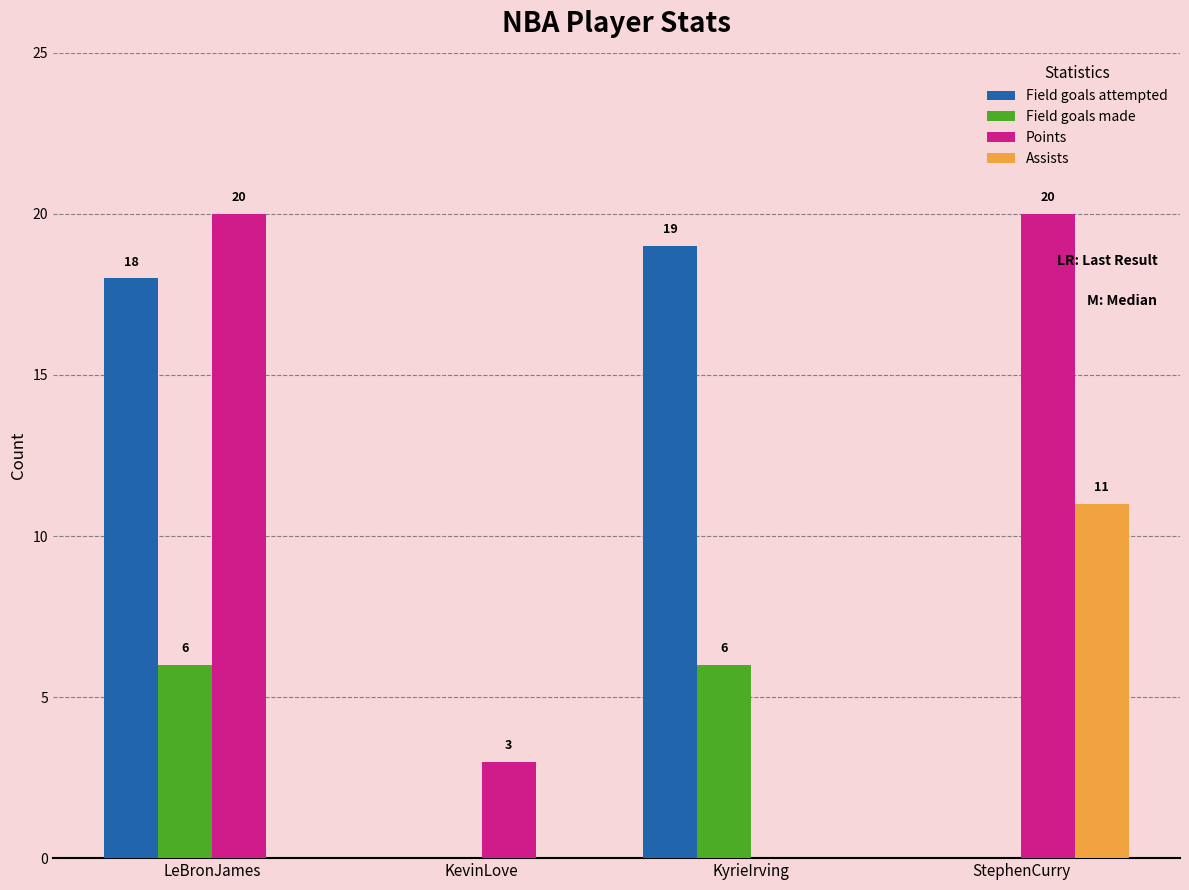

Reading left to right, extract all data points from this chart.

Field goals attempted: LeBronJames=18	KevinLove=0	KyrieIrving=19	StephenCurry=0
Field goals made: LeBronJames=6	KevinLove=0	KyrieIrving=6	StephenCurry=0
Points: LeBronJames=20	KevinLove=3	KyrieIrving=0	StephenCurry=20
Assists: LeBronJames=0	KevinLove=0	KyrieIrving=0	StephenCurry=11